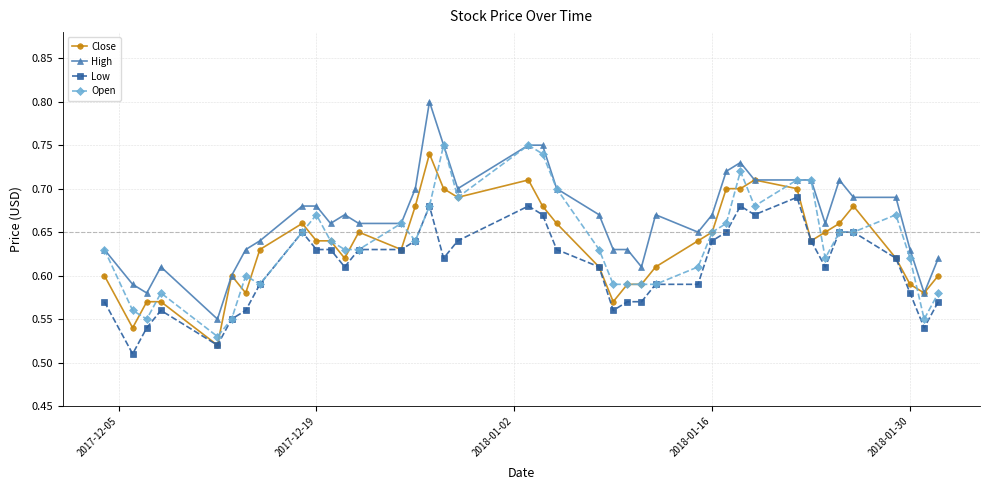

How many Low values are between 0 and 1?

40